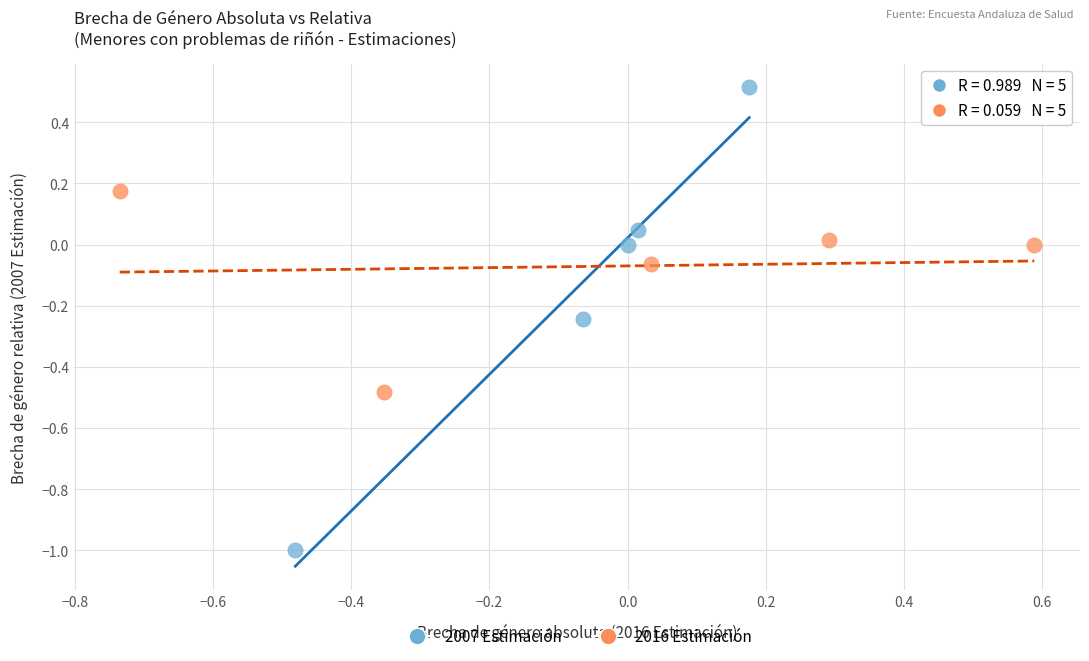

Which series has the largest Y range (max minus min)?

2007 Estimación